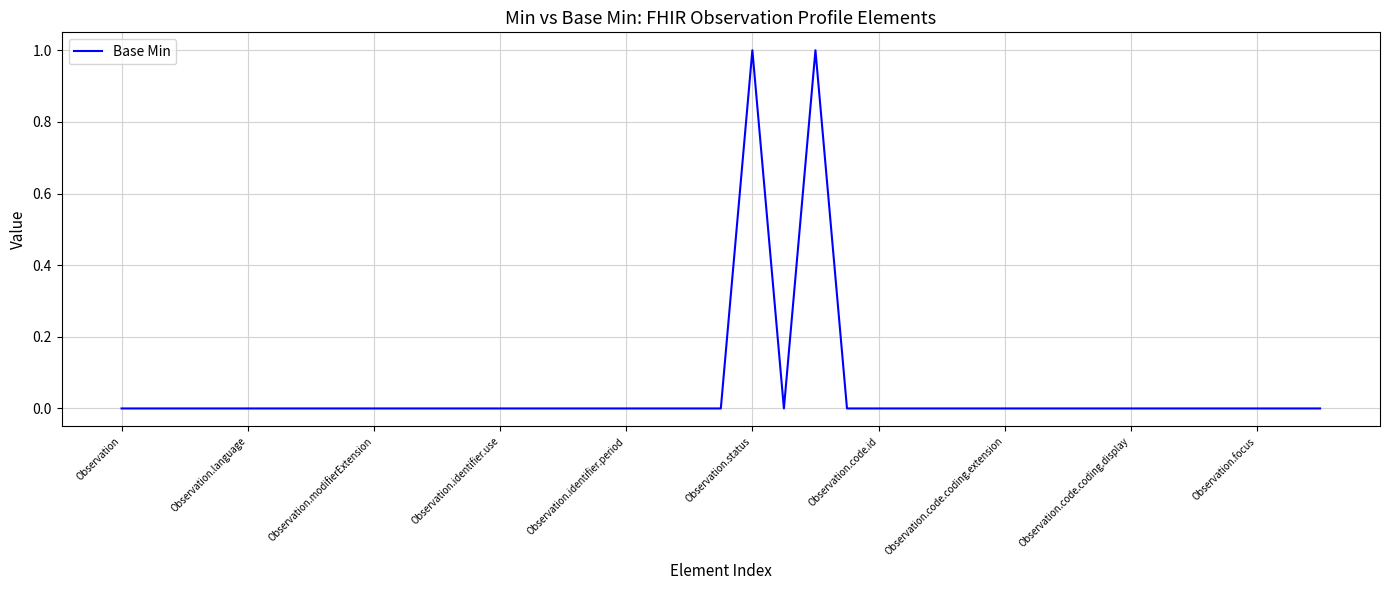

What is the difference between the maximum and minimum values?

1